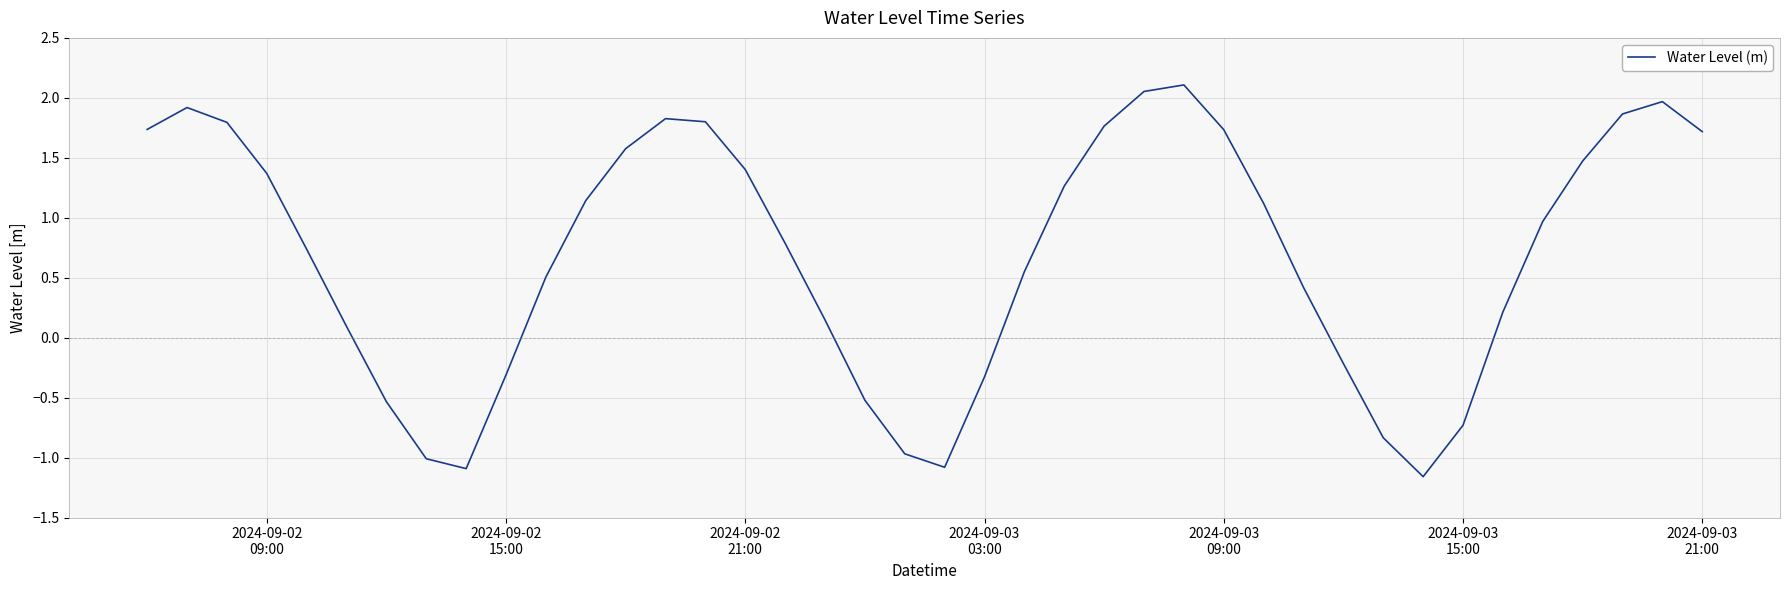

What is the difference between the maximum and minimum values?

3.3